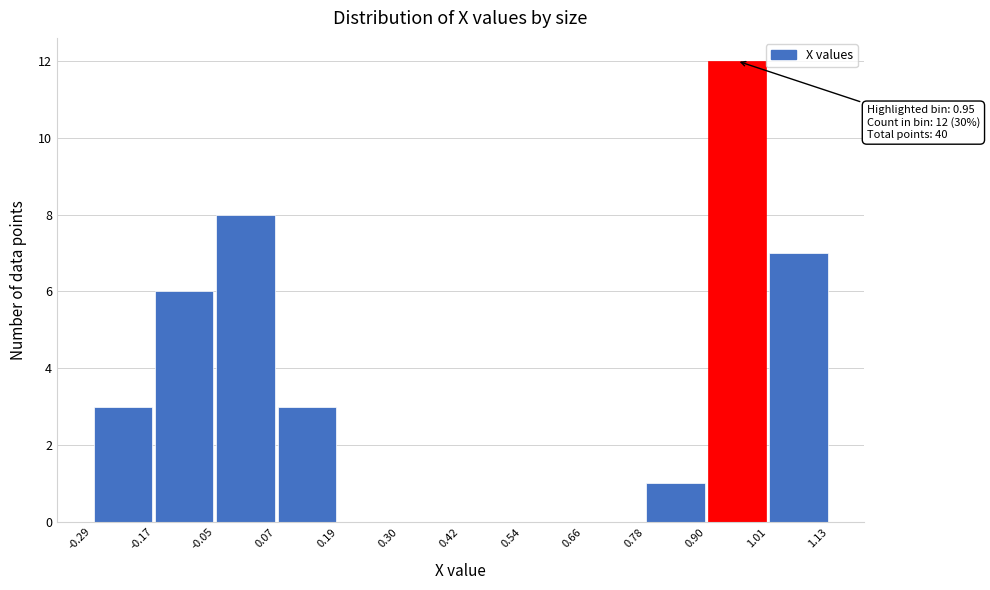

Over which range of the x-axis is the bar tallest?

0.90 to 1.01